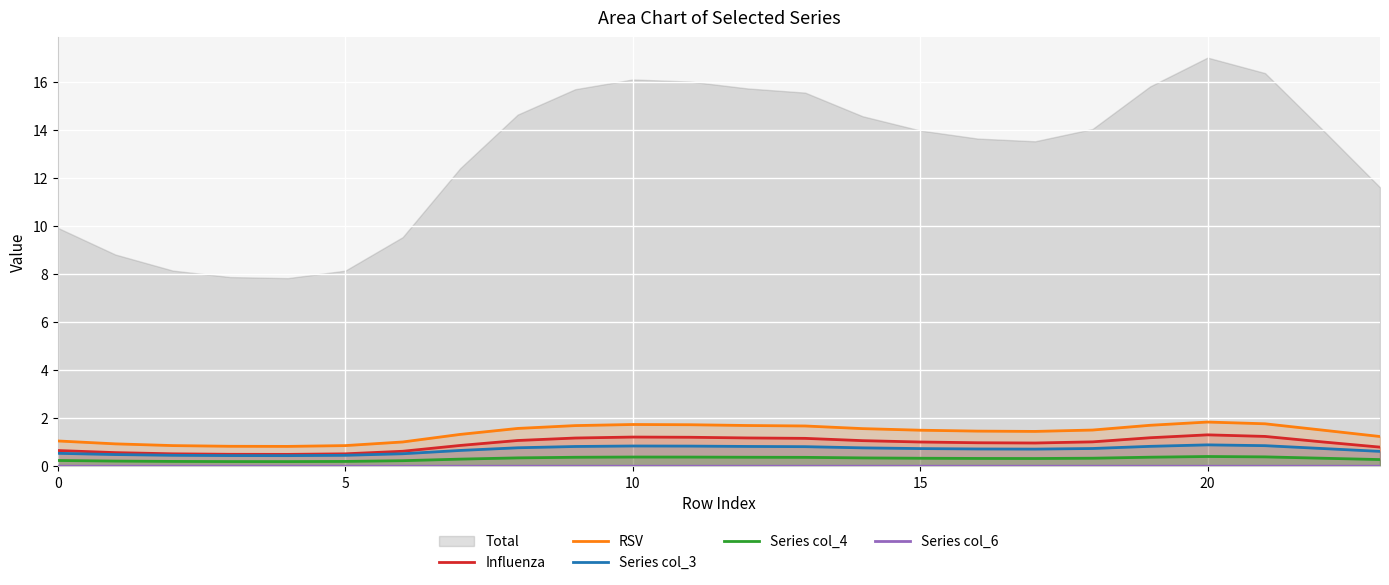

True or false: Series col_3 and RSV intersect in this chart.

False